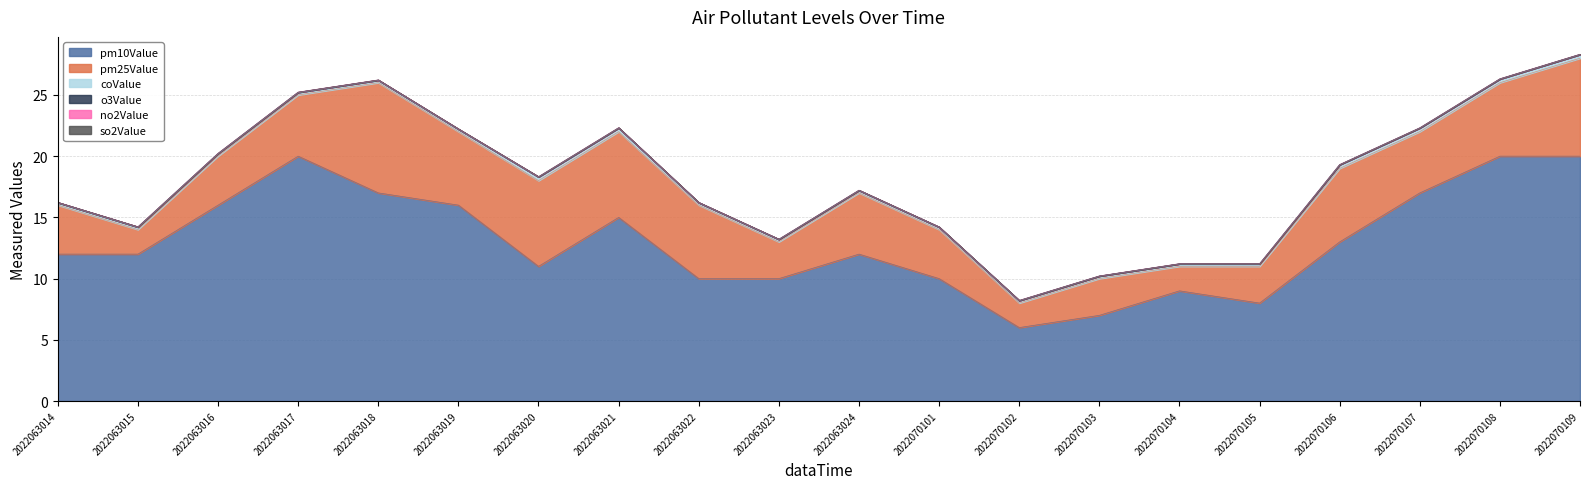

Does the chart have visible grid lines?

Yes